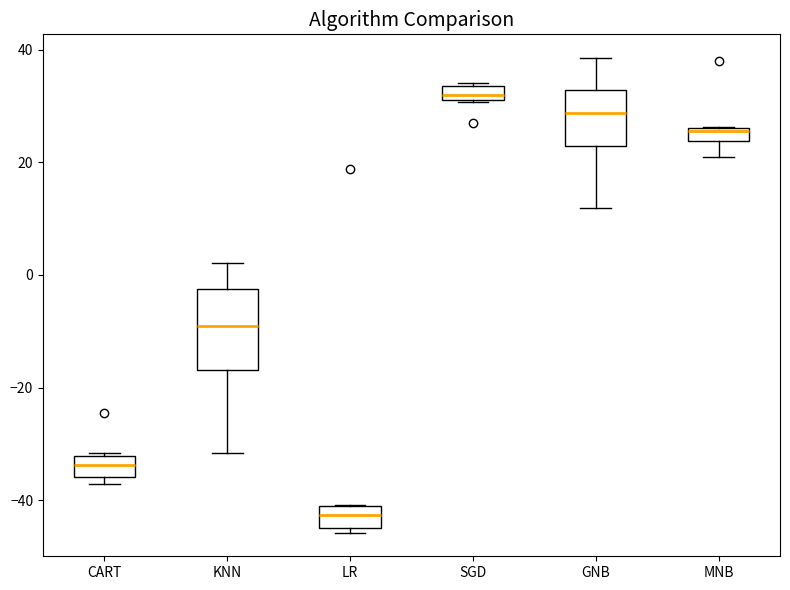

Which box is the tallest, from its lower edge to its upper edge?

KNN